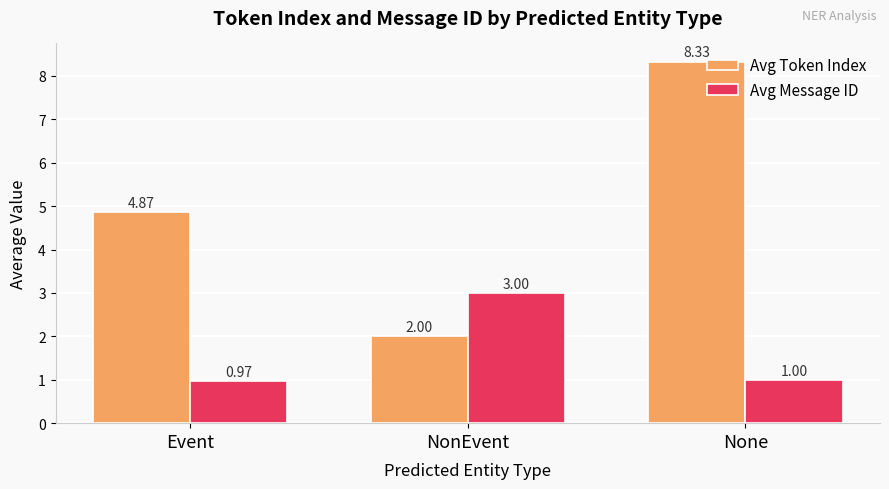

Which series has the largest range (max minus min)?

Avg Token Index